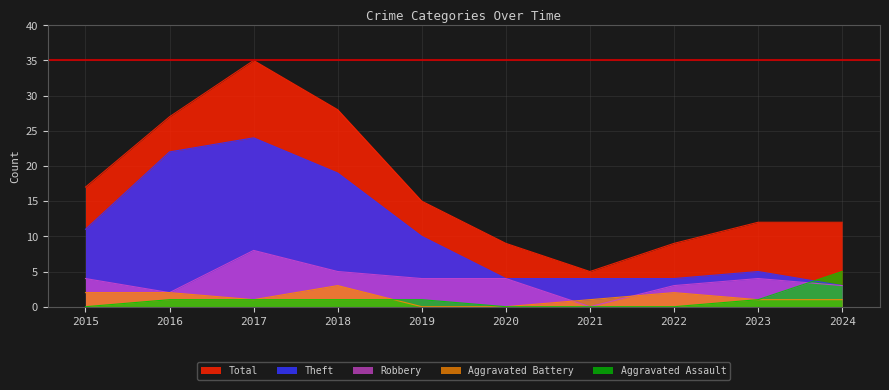

What is the sum of all Theft values?

106